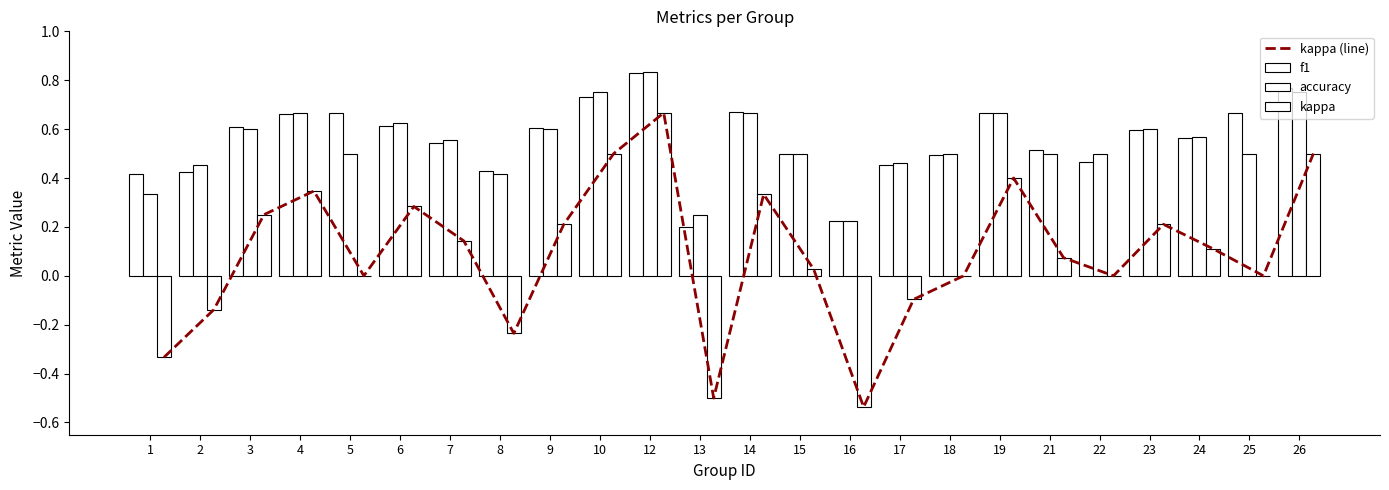

Is it true that f1 equals 1.3 at 26?

False